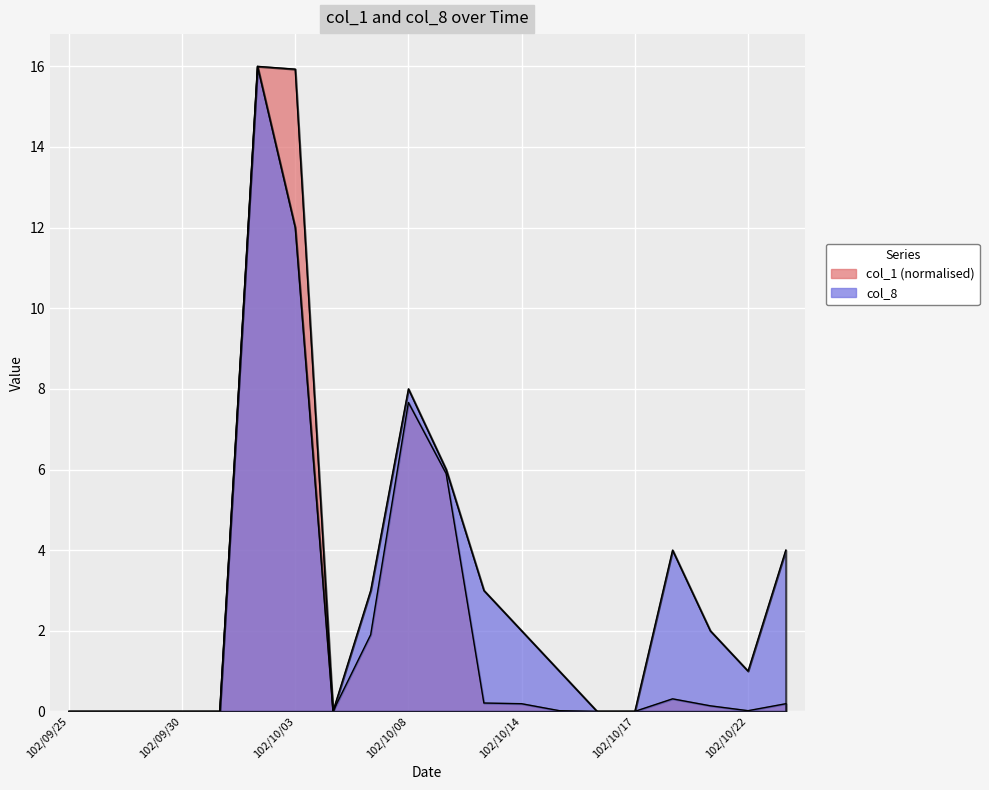

At 102/10/07, list the series in order from smallest to largest.

col_1, col_8